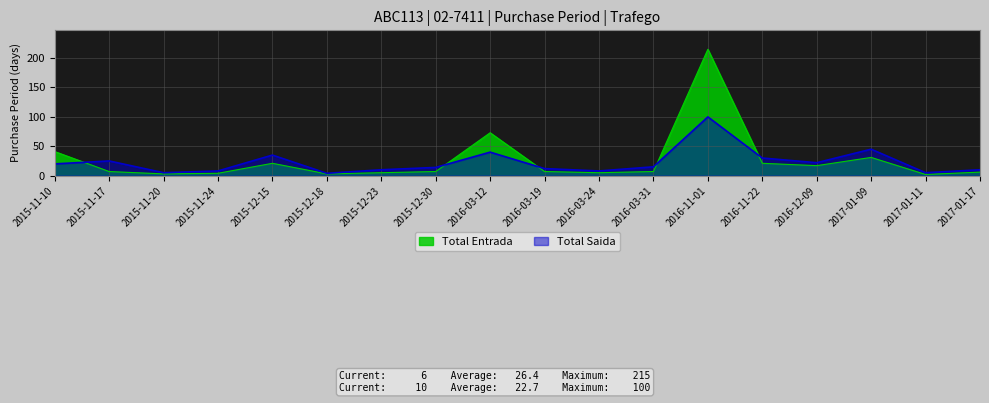

Reading right to left, what are all the values shown in this chart?

Total Entrada: 2017-01-17=6	2017-01-11=2	2017-01-09=31	2016-12-09=17	2016-11-22=21	2016-11-01=215	2016-03-31=7	2016-03-24=5	2016-03-19=7	2016-03-12=73	2015-12-30=7	2015-12-23=5	2015-12-18=3	2015-12-15=21	2015-11-24=4	2015-11-20=3	2015-11-17=7	2015-11-10=41
Total Saida: 2017-01-17=10	2017-01-11=5	2017-01-09=45	2016-12-09=22	2016-11-22=30	2016-11-01=100	2016-03-31=15	2016-03-24=8	2016-03-19=12	2016-03-12=40	2015-12-30=14	2015-12-23=10	2015-12-18=4	2015-12-15=35	2015-11-24=8	2015-11-20=5	2015-11-17=25	2015-11-10=20